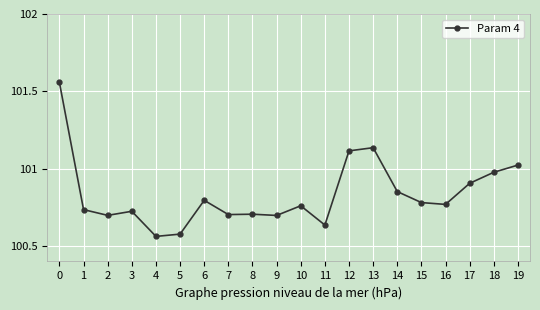

The chart shows a value of 101.1 at 13. True or false?

True